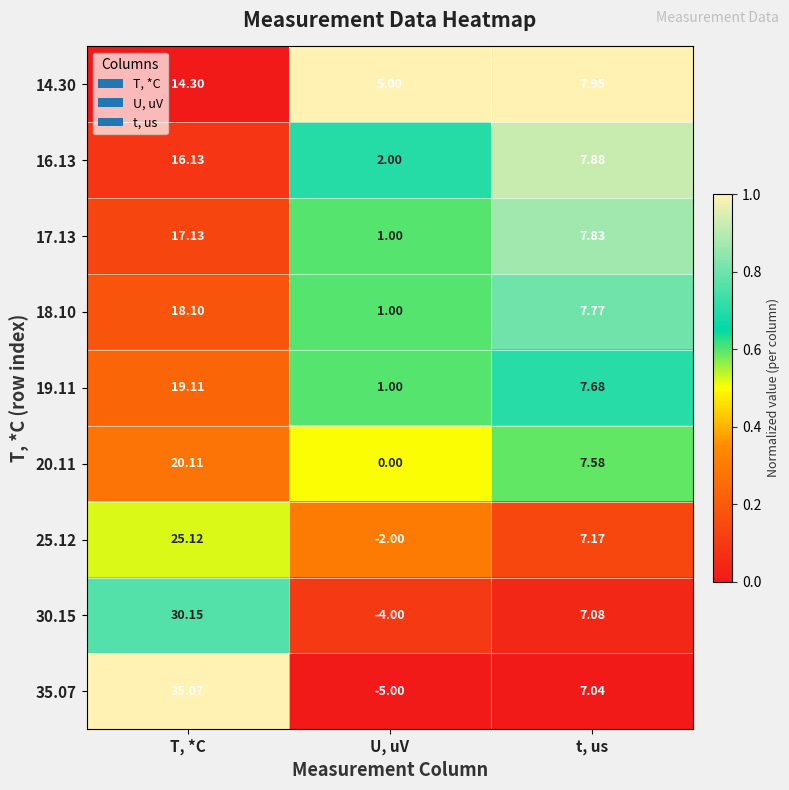

List the series in order of their peak value, lowest first.

14.30, 16.13, 17.13, 18.10, 19.11, 20.11, 25.12, 30.15, 35.07